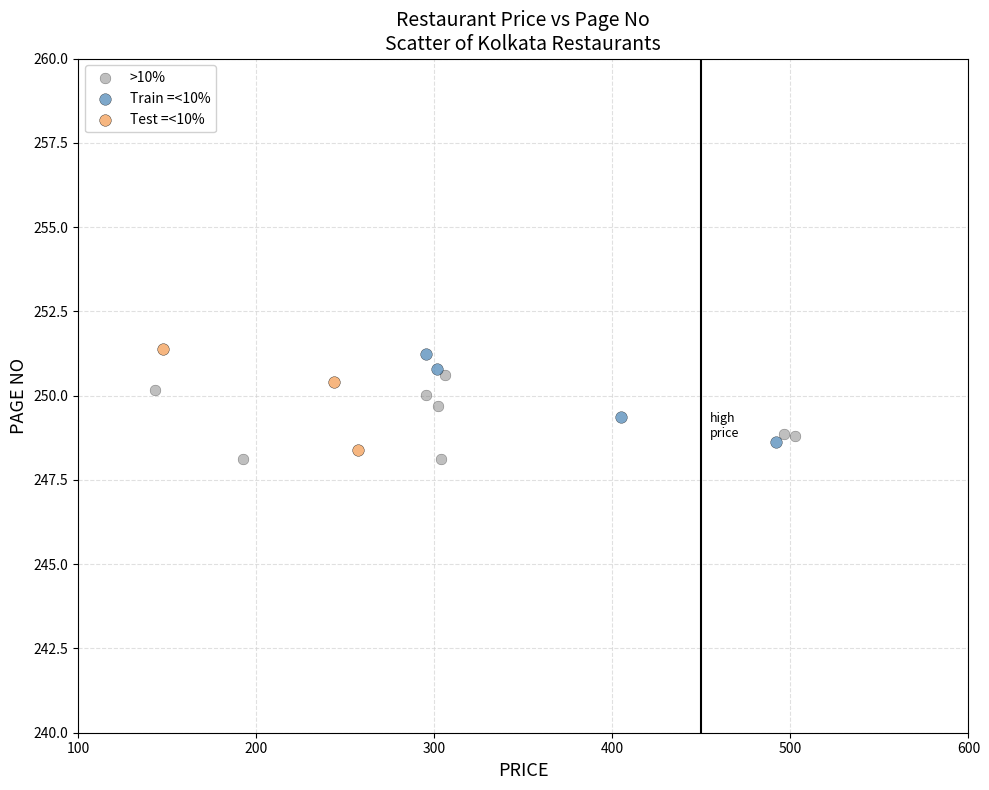

Which series reaches the minimum Y coordinate?

>10%